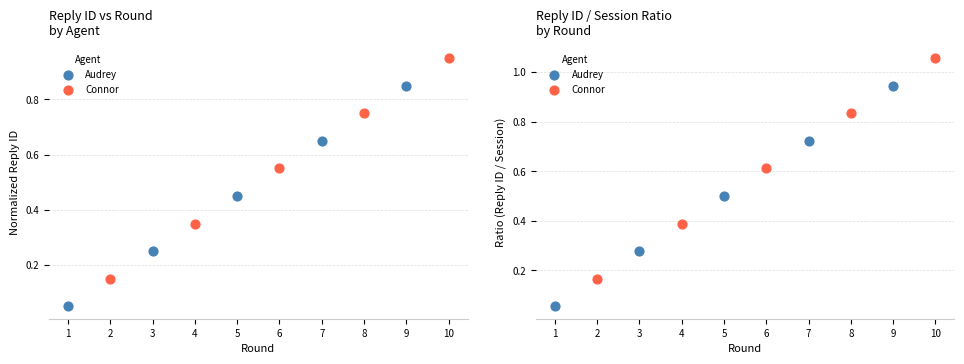

Which series has the largest total across all categories?

Connor